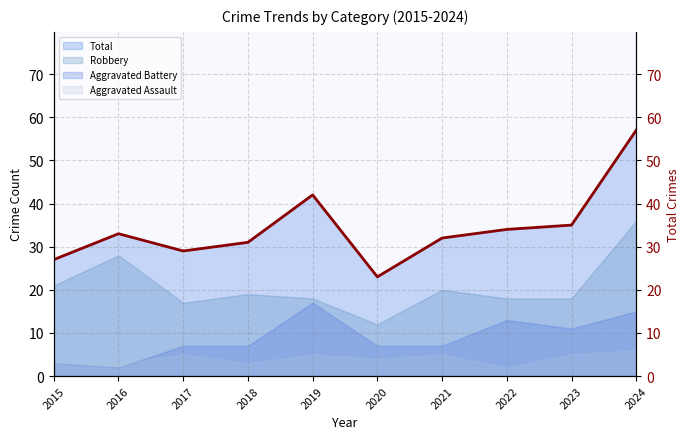

What is the smallest value displayed?

23